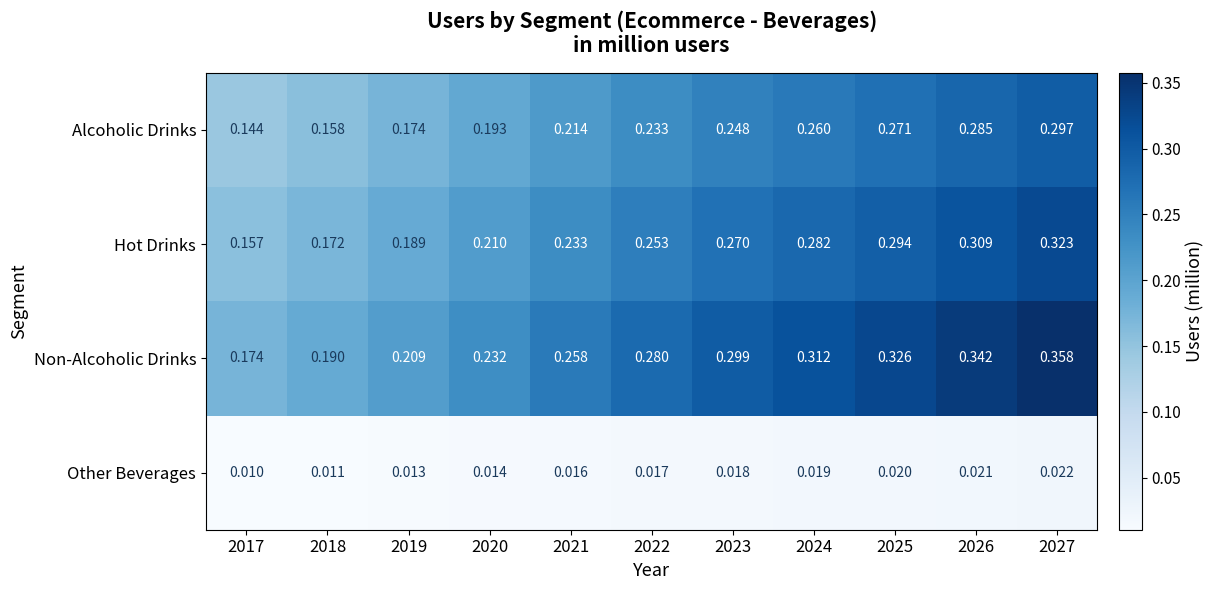

Between 2018 and 2024, which series saw the biggest shift?

Non-Alcoholic Drinks